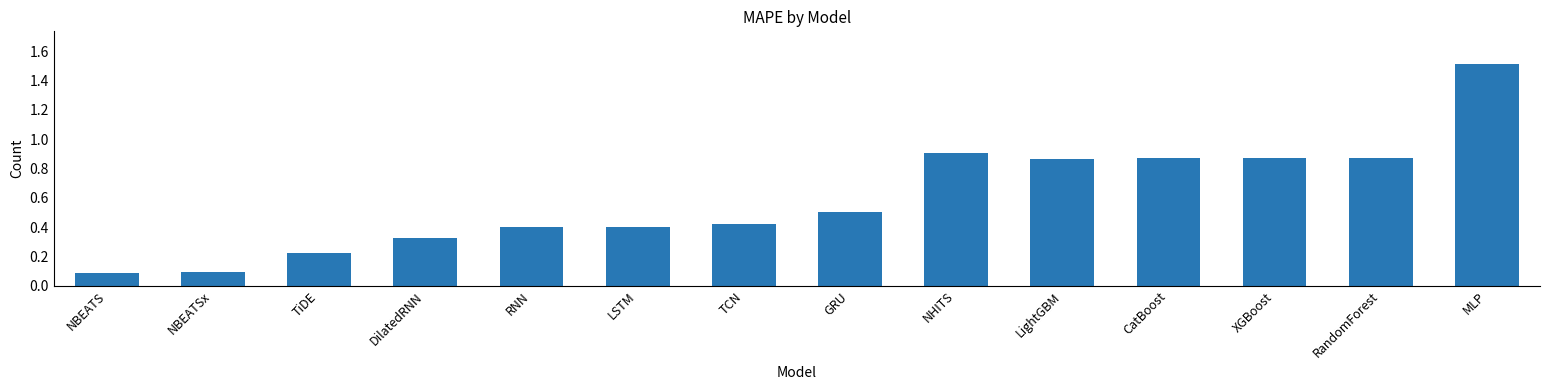

What position from the left is RandomForest?

13